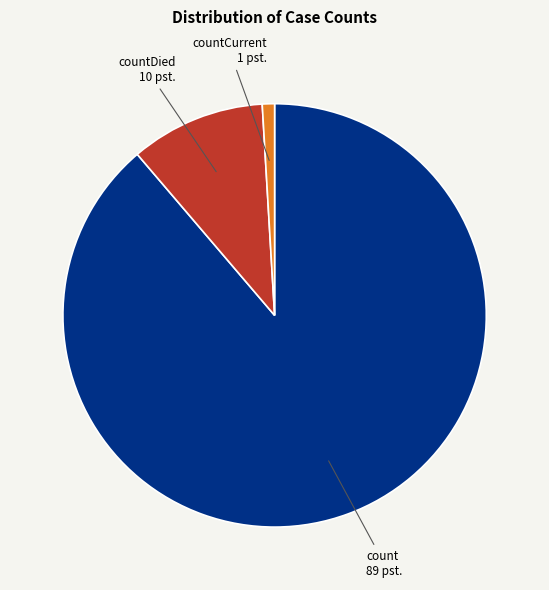

Is there a majority slice in this chart?

Yes